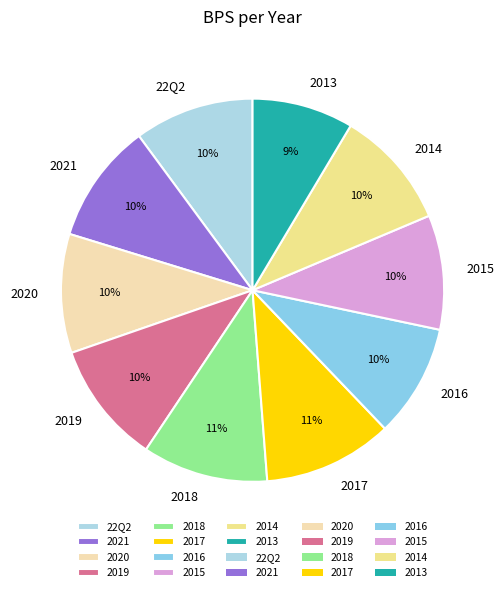

The 2018 slice represents 19% of the pie. True or false?

False